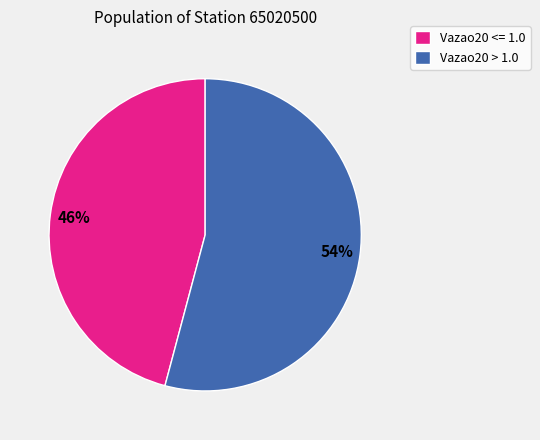

To the nearest percent, what is the average slice percentage?

50%